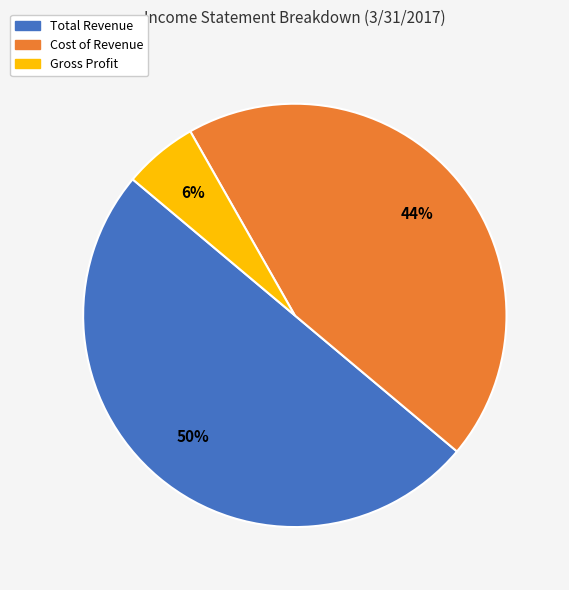

Is it true that Total Revenue is 37% of the pie?

False